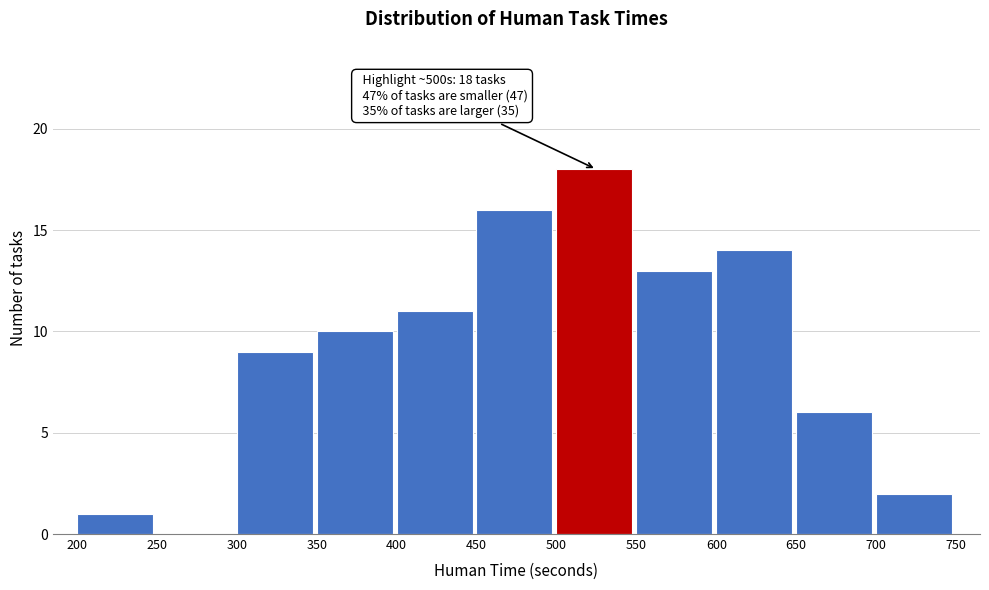

Which range on the x-axis has the tallest bar?

500 to 550